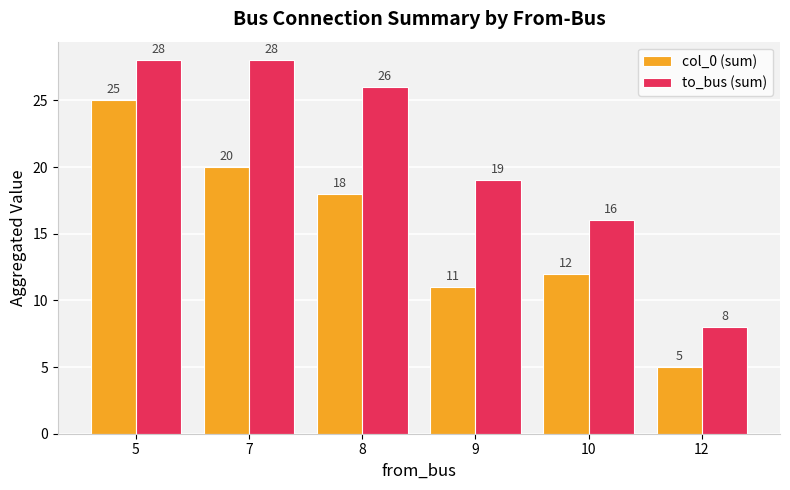

Reading left to right, list all the values displayed in this chart.

col_0 (sum): 5=25	7=20	8=18	9=11	10=12	12=5
to_bus (sum): 5=28	7=28	8=26	9=19	10=16	12=8